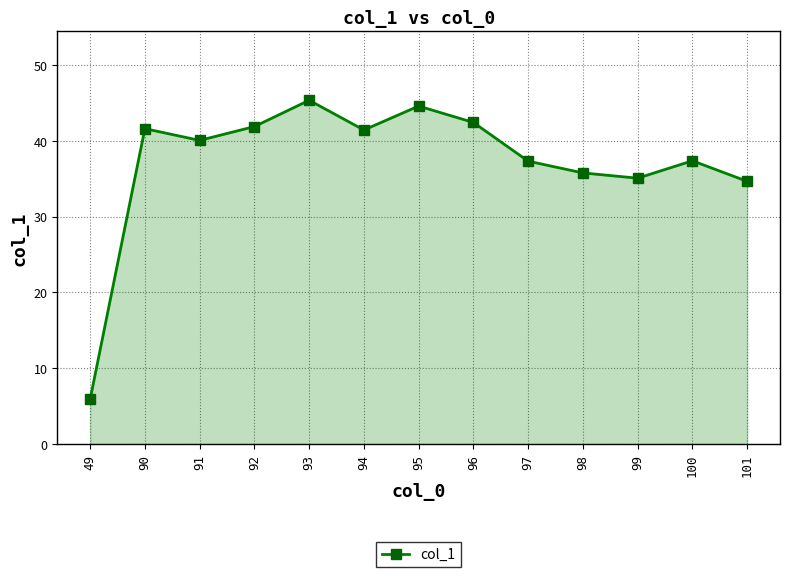

Read the value at 96.

42.4